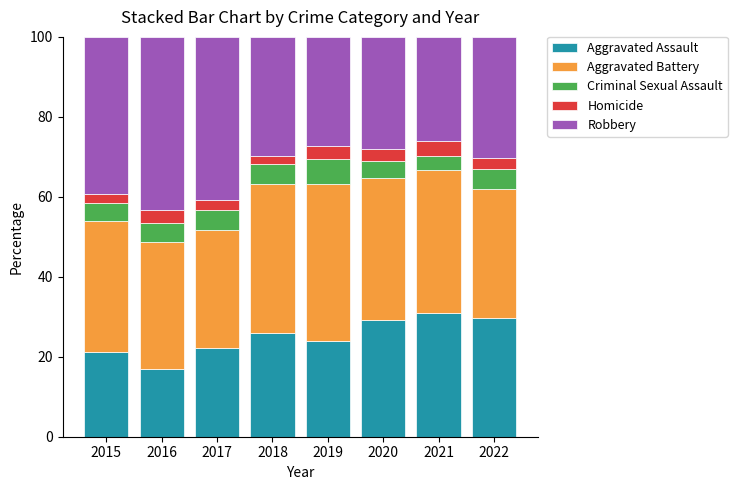

What is the total value across all series at 2015?

100.0